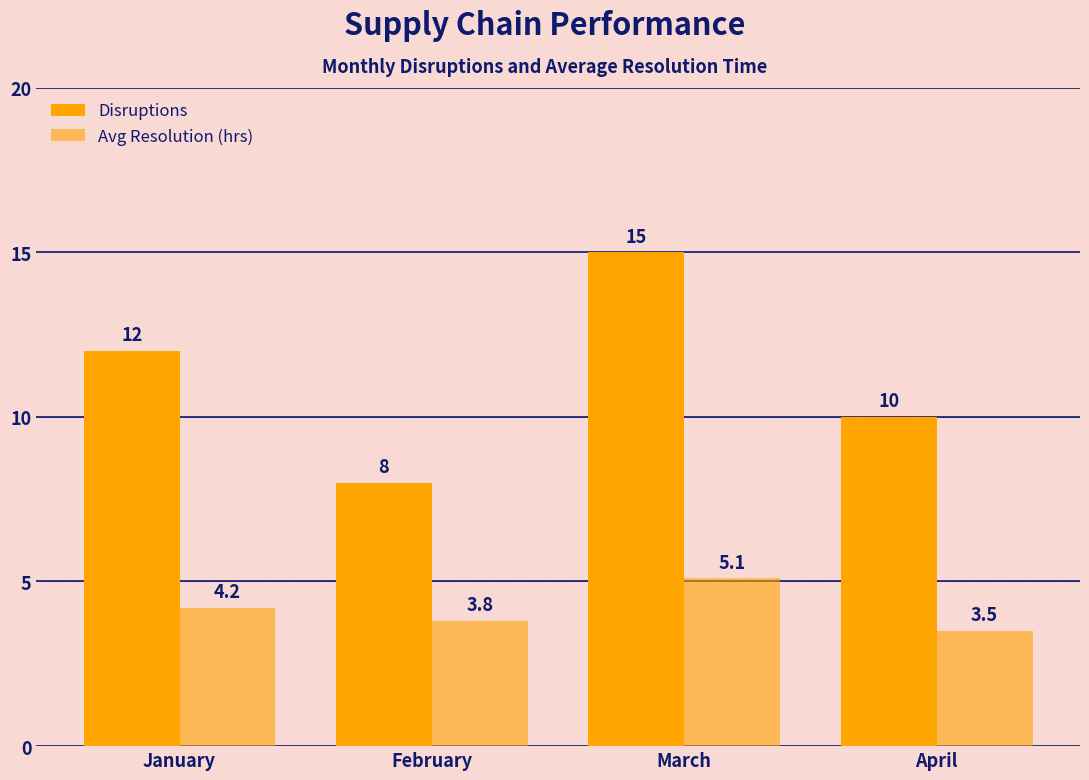

What is the difference between the highest and lowest values at March?

9.9